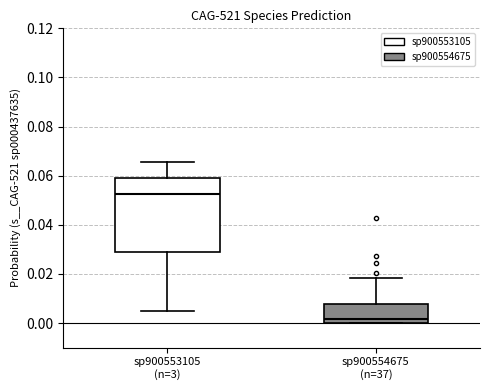

Reading left to right, read every box against the y-axis: the position of its median line, the range the box covers, and the ends of its whiskers. The values are not printed on the chart, so give them approximately, as read against the axis.

sp900553105 (n=3): median 0.052, box 0.028 to 0.060, whiskers 0.004 to 0.066
sp900554675 (n=37): median 0.002, box 0.000 to 0.008, whiskers 0.000 to 0.018